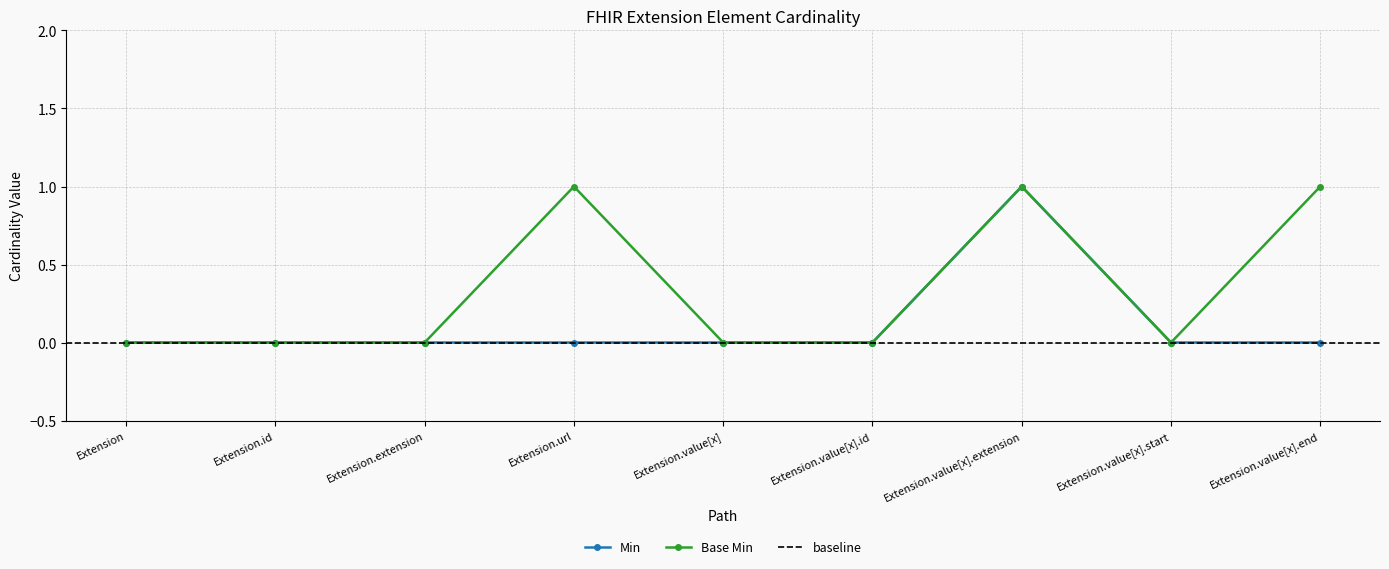

Reading left to right, list all the values displayed in this chart.

Min: Extension=0	Extension.id=0	Extension.extension=0	Extension.url=0	Extension.value[x]=0	Extension.value[x].id=0	Extension.value[x].extension=1	Extension.value[x].start=0	Extension.value[x].end=0
Base Min: Extension=0	Extension.id=0	Extension.extension=0	Extension.url=1	Extension.value[x]=0	Extension.value[x].id=0	Extension.value[x].extension=1	Extension.value[x].start=0	Extension.value[x].end=1